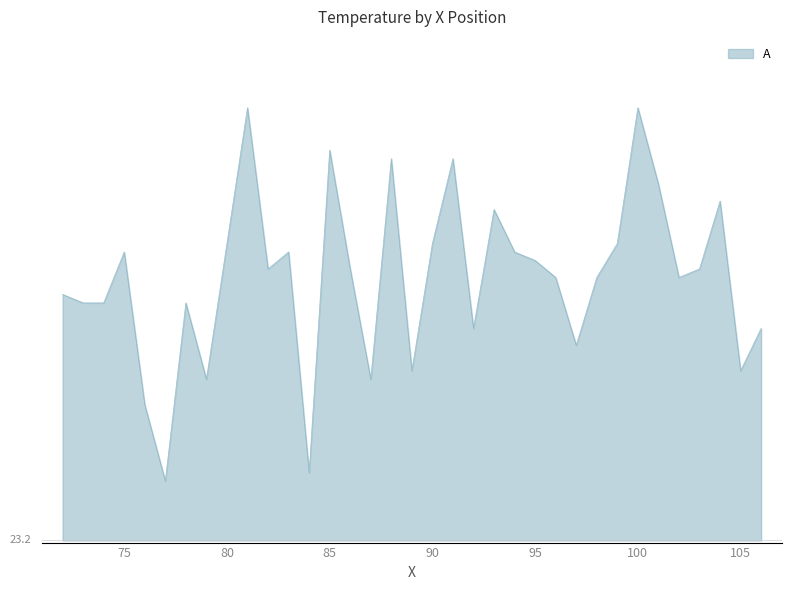

What is the sum of all values?

1028.6